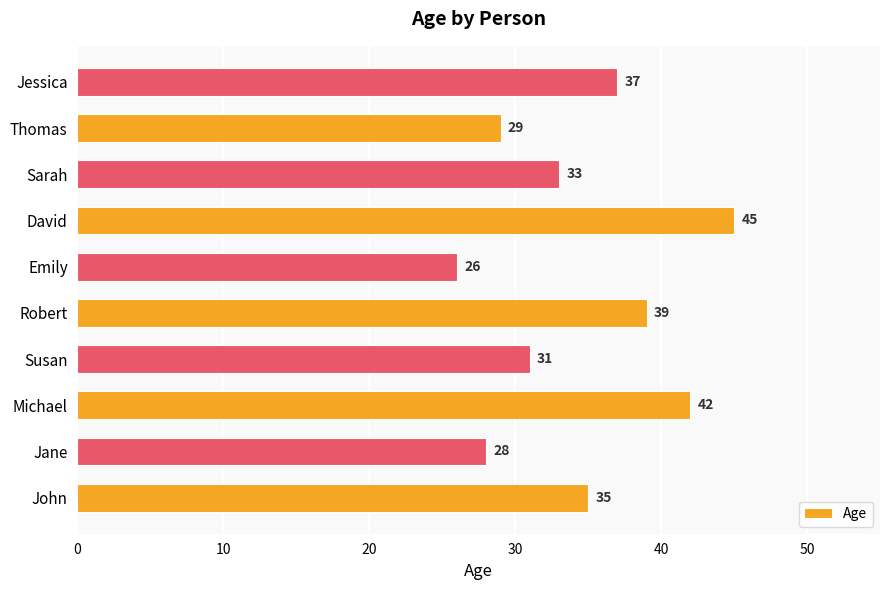

List the labels in order of value, largest first.

David, Michael, Robert, Jessica, John, Sarah, Susan, Thomas, Jane, Emily